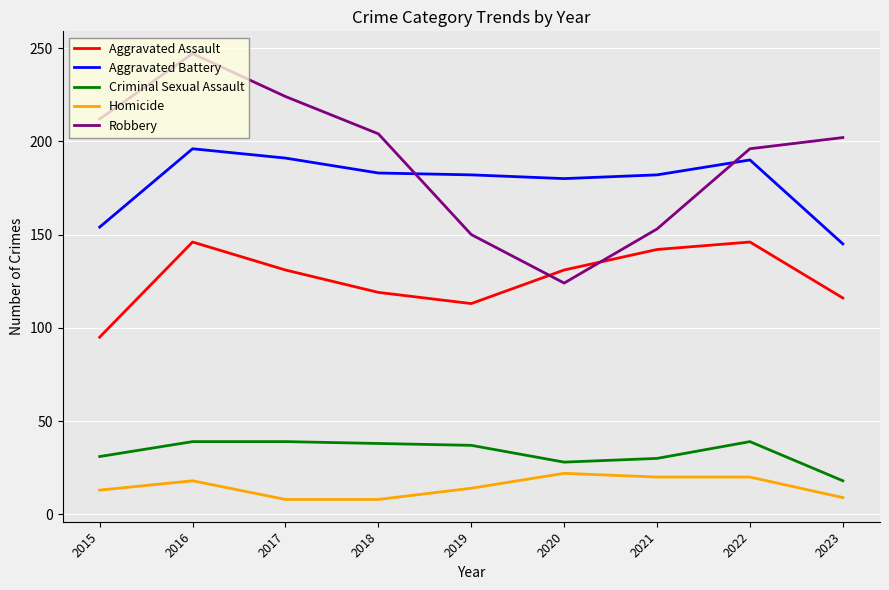

What is the sum of the Aggravated Assault values at 2017 and 2023?

247